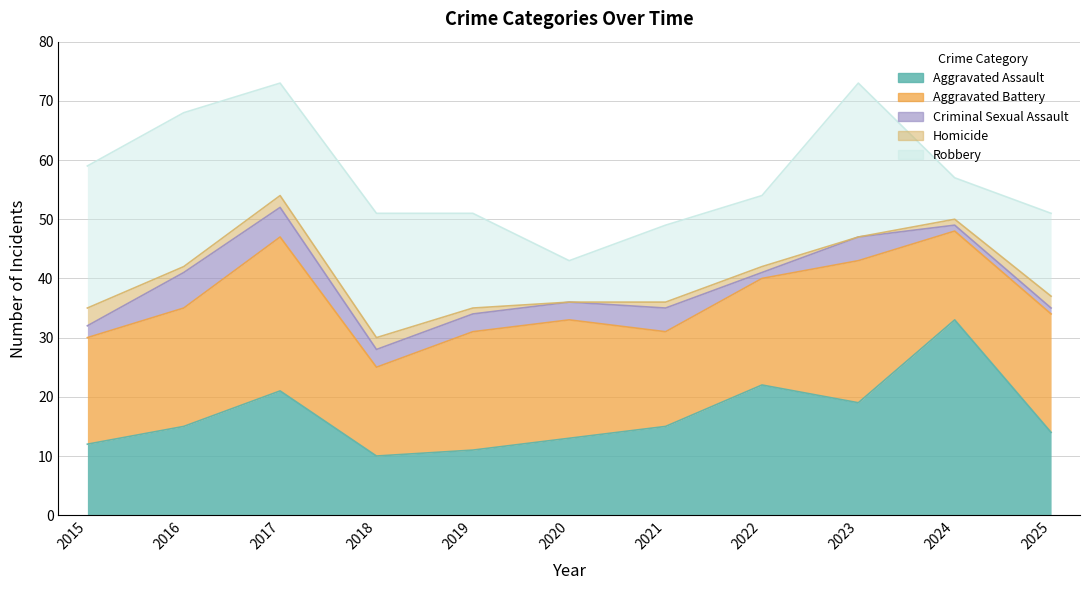

Count the number of data series in this chart.

5